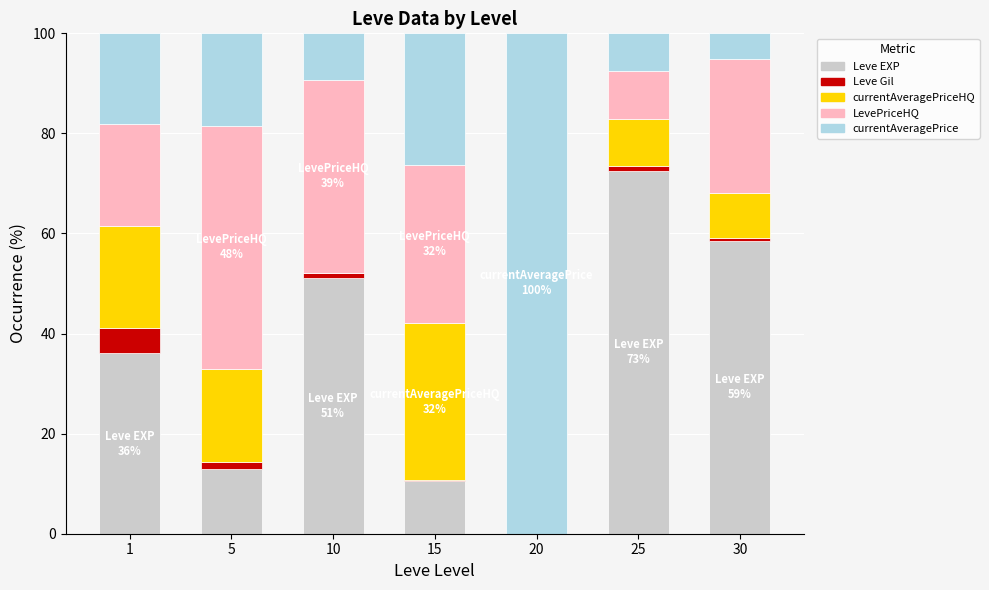

What is the sum of all Leve EXP values?

241.7